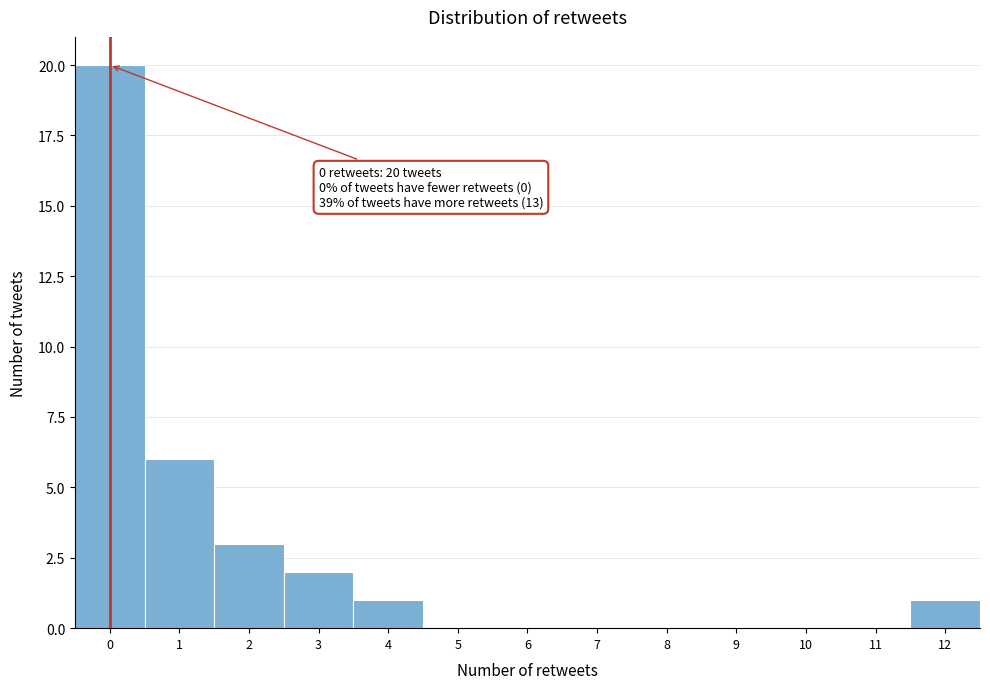

Over which range of the x-axis is the bar tallest?

-0.5 to 0.5